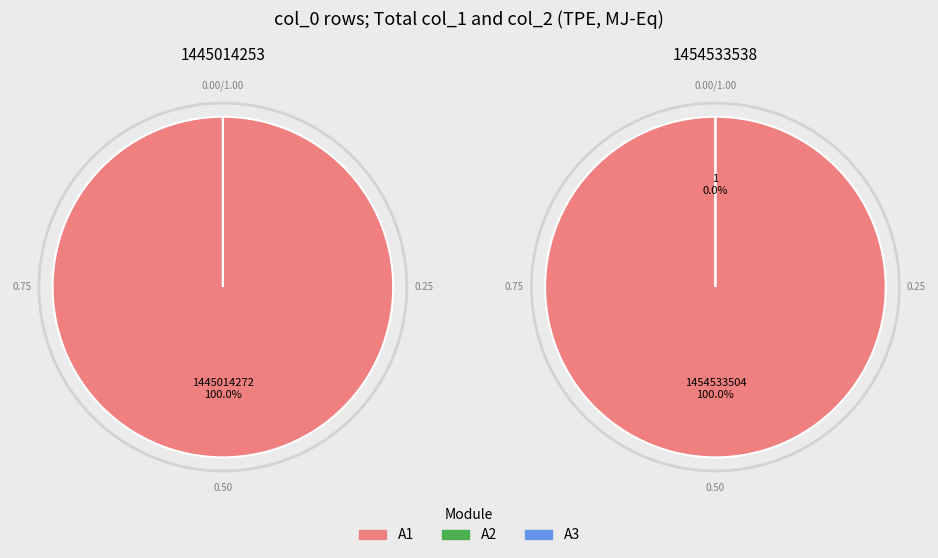

Which category has the biggest portion of the pie?

1454533538